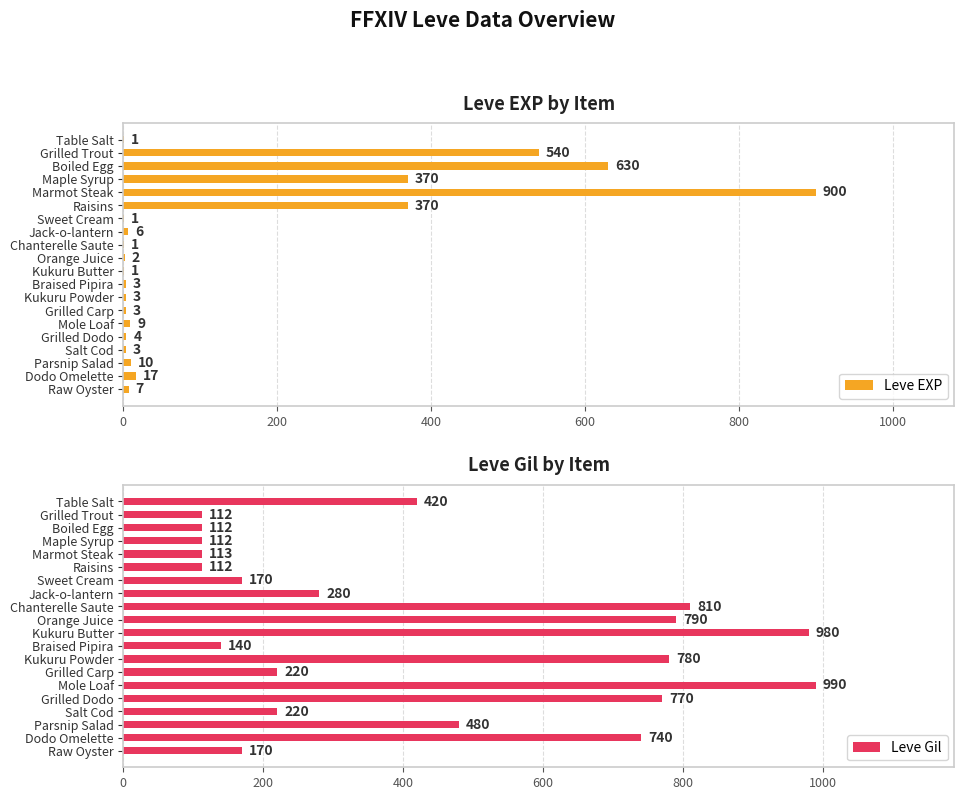

How many values in the Leve EXP series exceed 6?

9